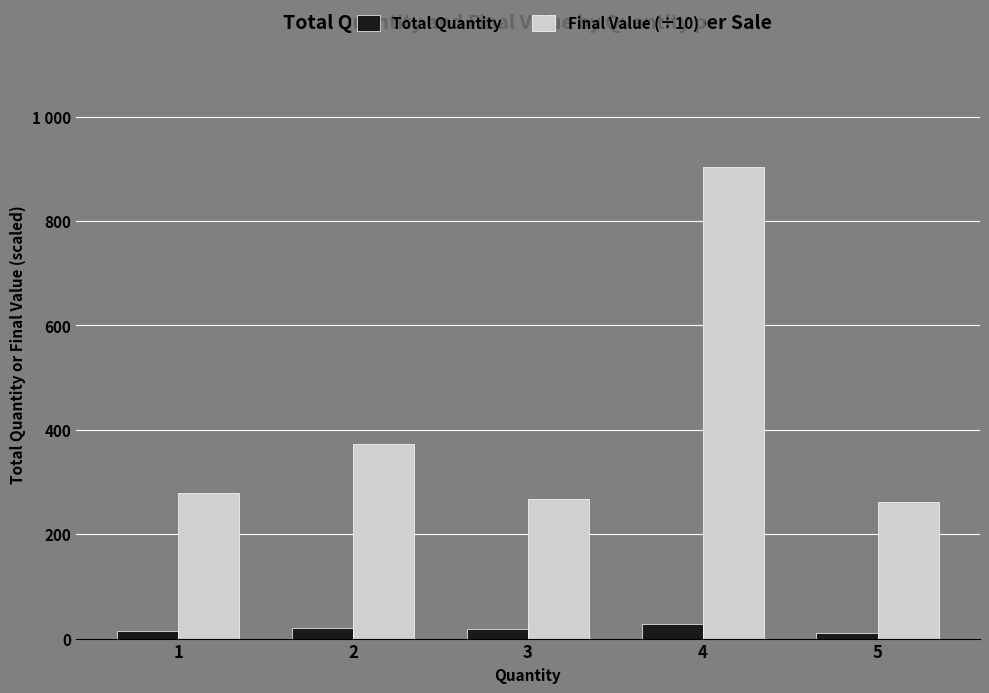

True or false: Total Quantity has a value of 22 at 1.

False